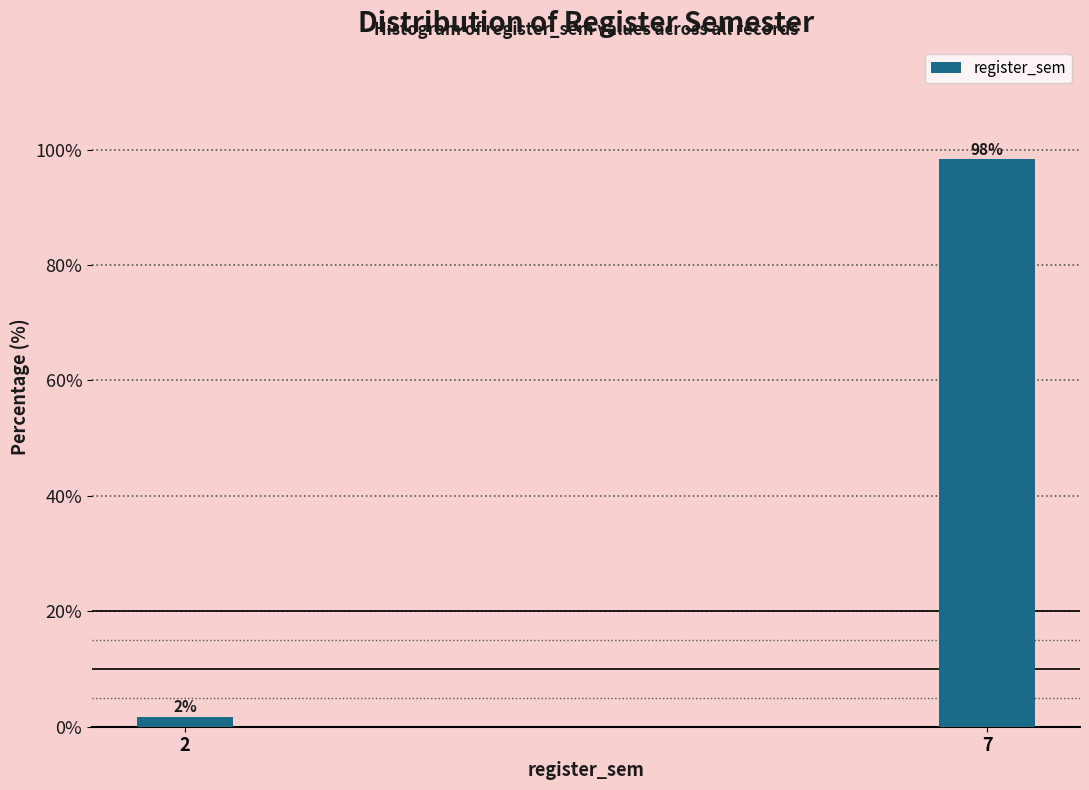

Which has a higher value, 2 or 7?

7